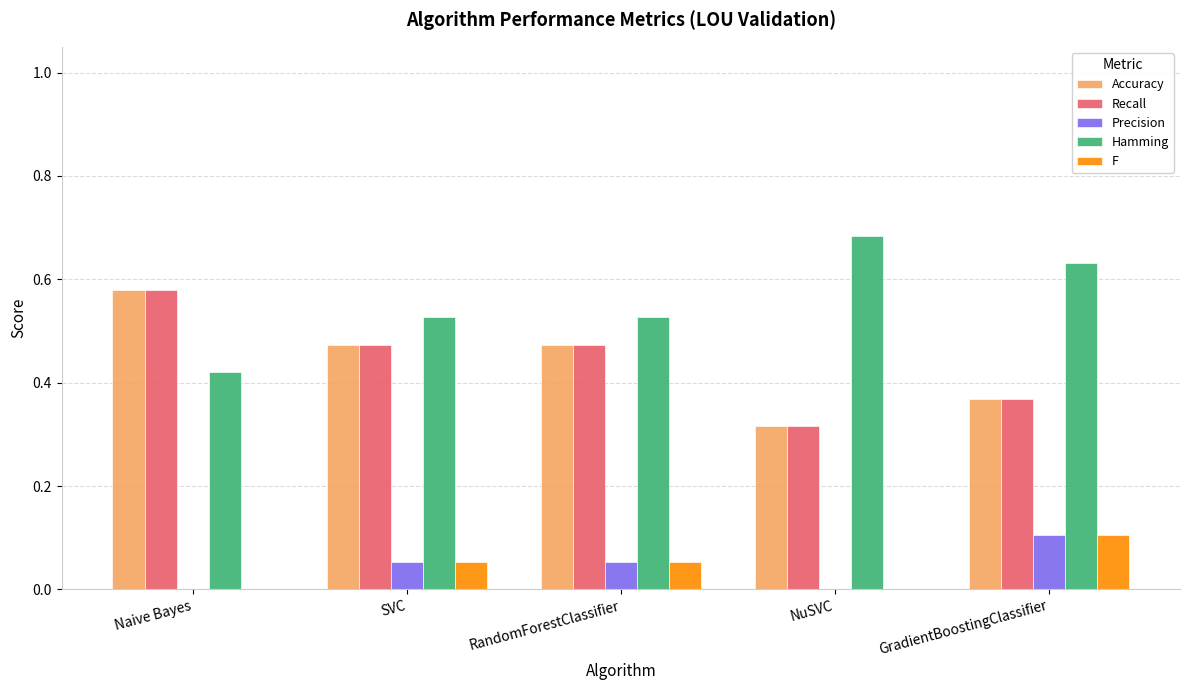

Which series has the largest total across all categories?

Hamming